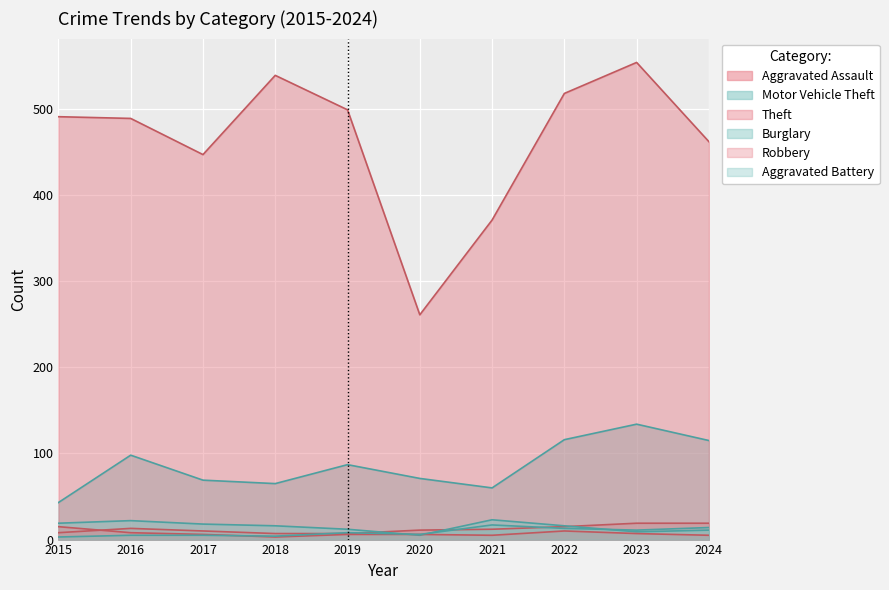

Reading left to right, transcribe all the data shown in this chart.

Aggravated Assault: 2015=8	2016=13	2017=10	2018=7	2019=7	2020=11	2021=12	2022=15	2023=19	2024=19
Motor Vehicle Theft: 2015=43	2016=98	2017=69	2018=65	2019=87	2020=71	2021=60	2022=116	2023=134	2024=115
Theft: 2015=491	2016=489	2017=447	2018=539	2019=499	2020=261	2021=371	2022=518	2023=554	2024=462
Burglary: 2015=19	2016=22	2017=18	2018=16	2019=12	2020=5	2021=23	2022=16	2023=9	2024=11
Robbery: 2015=15	2016=8	2017=6	2018=3	2019=6	2020=6	2021=5	2022=10	2023=7	2024=5
Aggravated Battery: 2015=3	2016=5	2017=5	2018=4	2019=8	2020=6	2021=17	2022=13	2023=11	2024=14